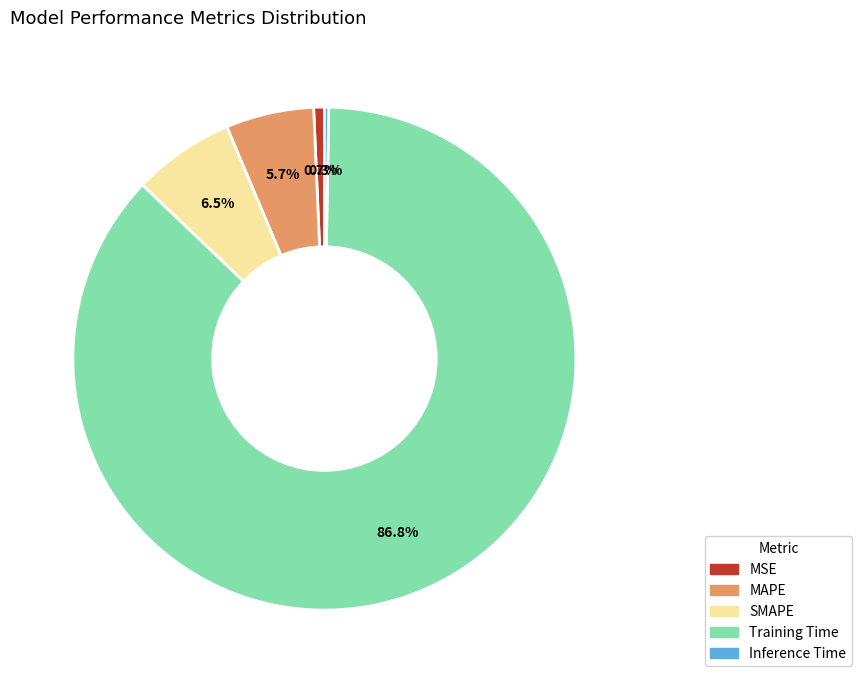

What percentage is NOT represented by Training Time?

13.2%